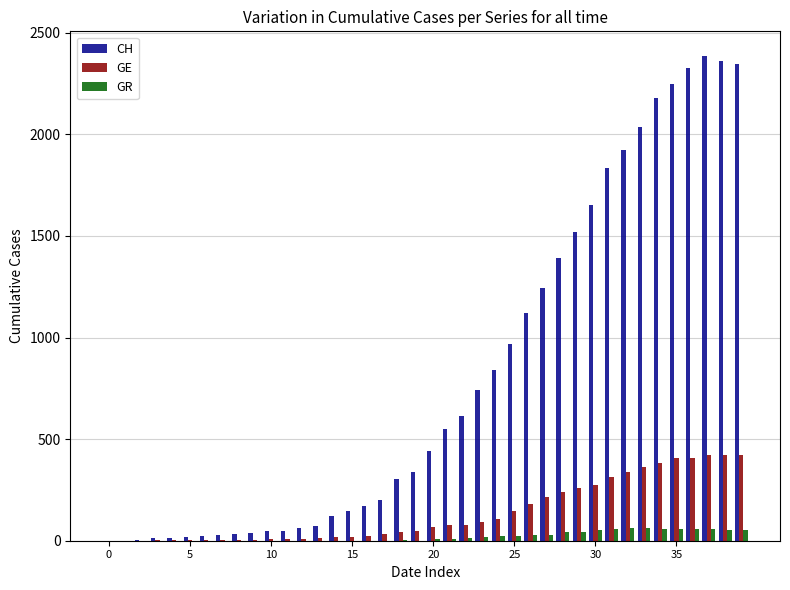

Which series has the largest total across all categories?

CH